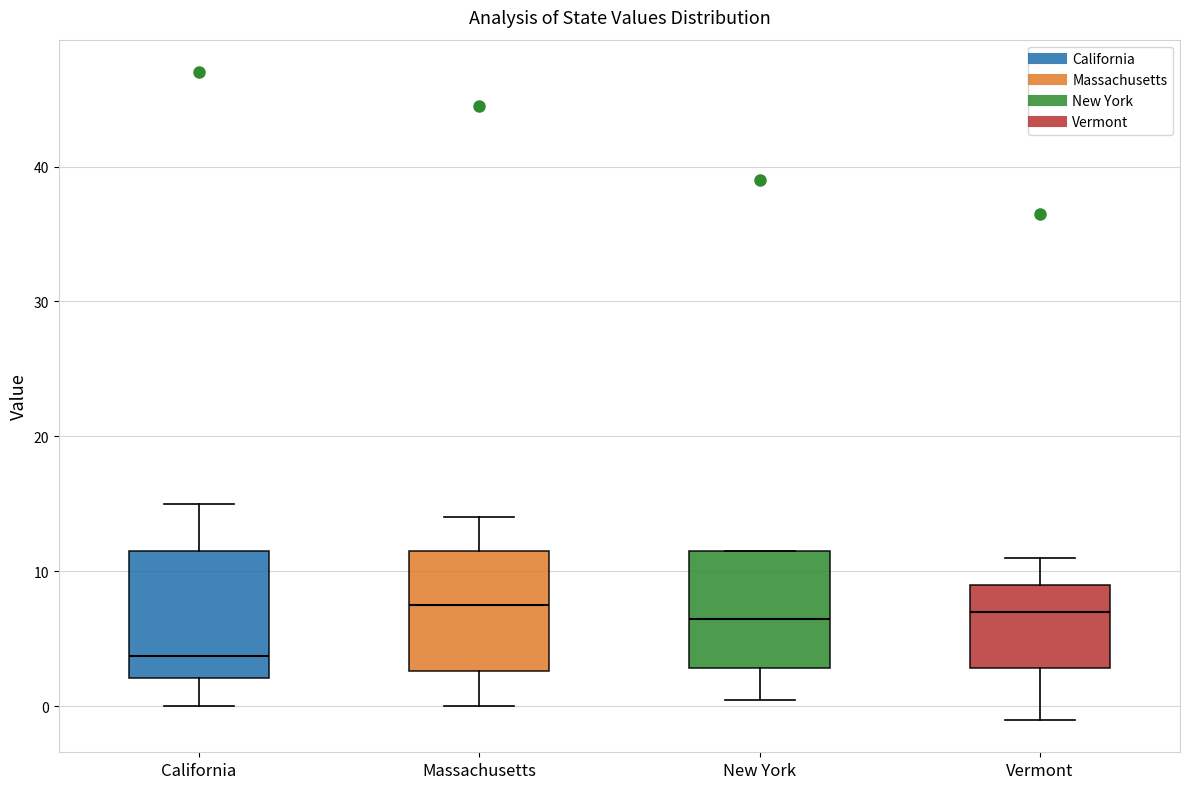

Reading left to right, read every box against the y-axis: the position of its median line, the range the box covers, and the ends of its whiskers. The values are not printed on the chart, so give them approximately, as read against the axis.

California: median 4, box 2 to 12, whiskers 0 to 15
Massachusetts: median 8, box 3 to 12, whiskers 0 to 14
New York: median 7, box 3 to 12, whiskers 1 to 12
Vermont: median 7, box 3 to 9, whiskers -1 to 11